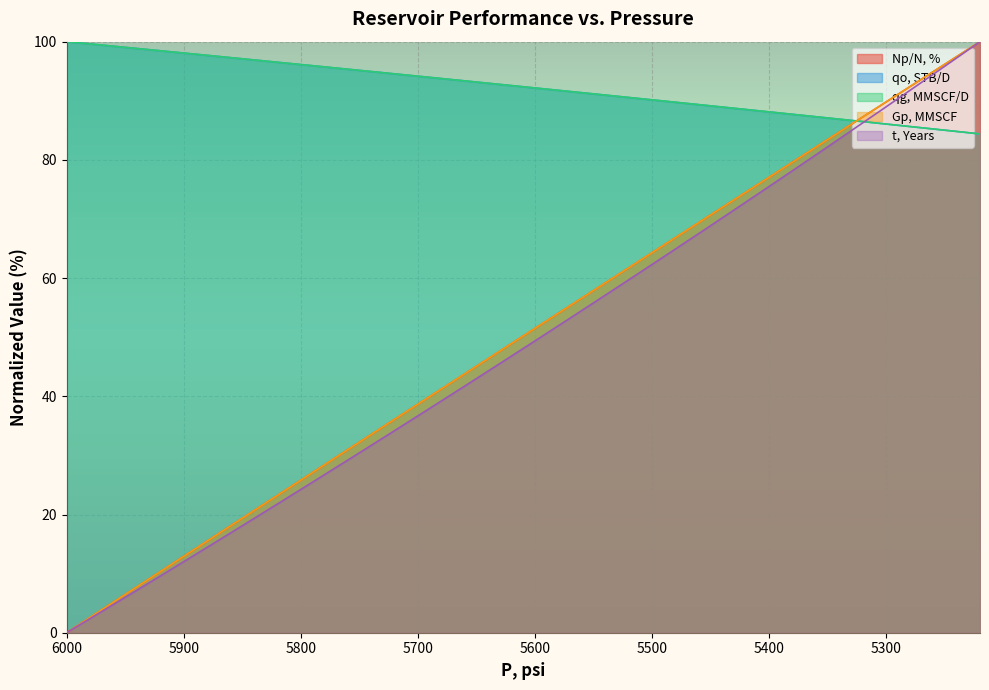

What is the difference between the t, Years values at 5700 and 5480?

28.2